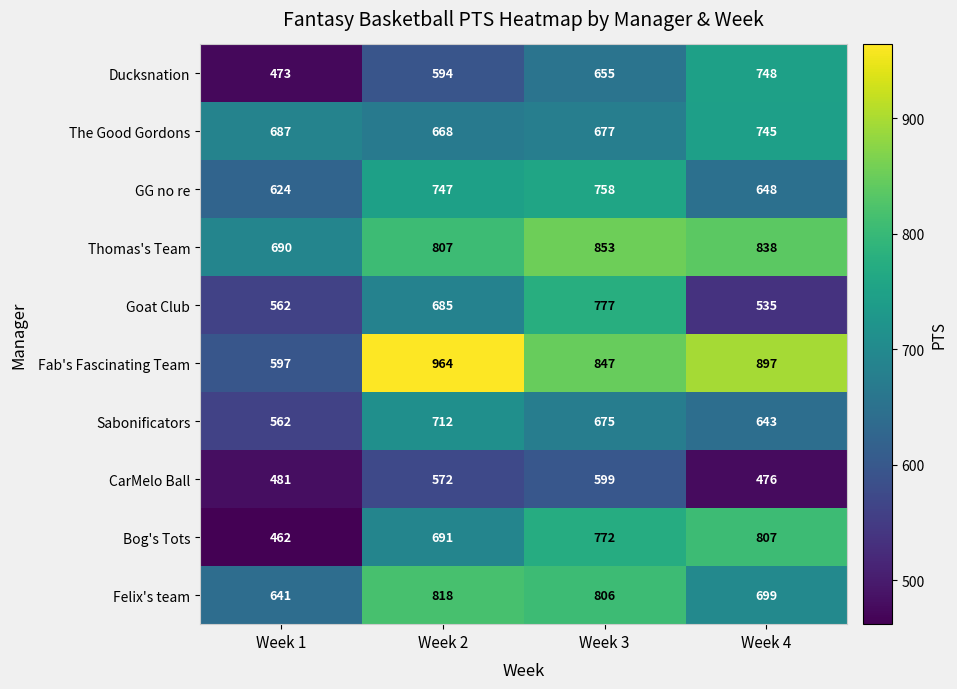

Where is Thomas's Team nearest to the value 771?

Week 2